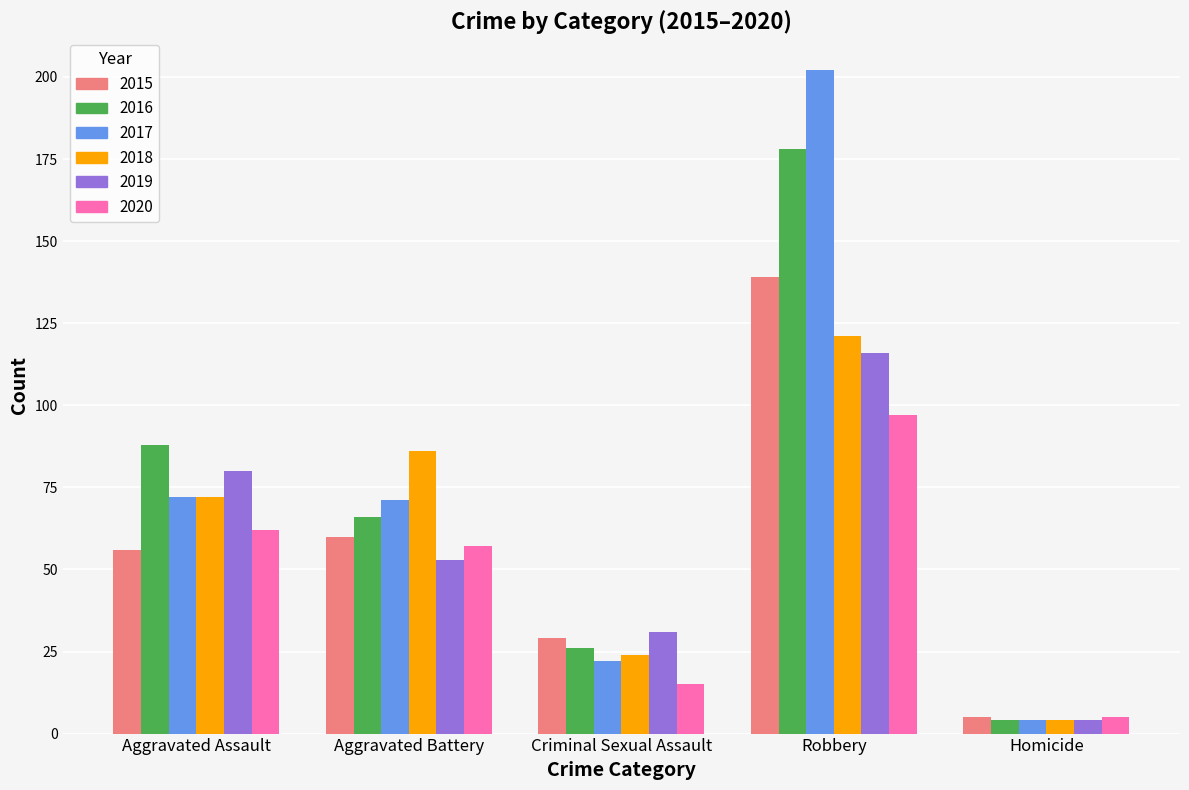

Which series has the largest total across all categories?

2017